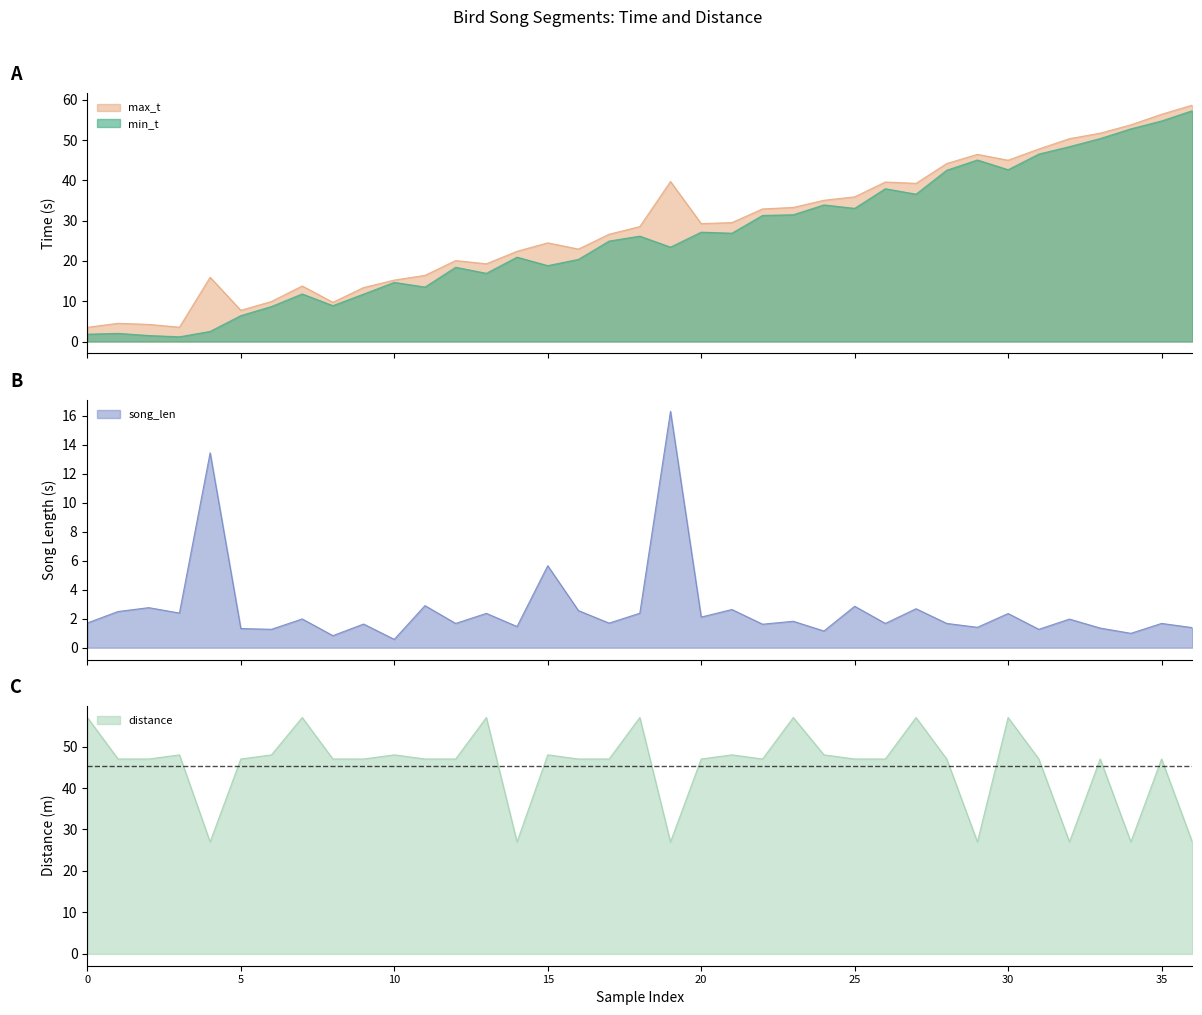

How many intersections are there between max_t and distance?

5